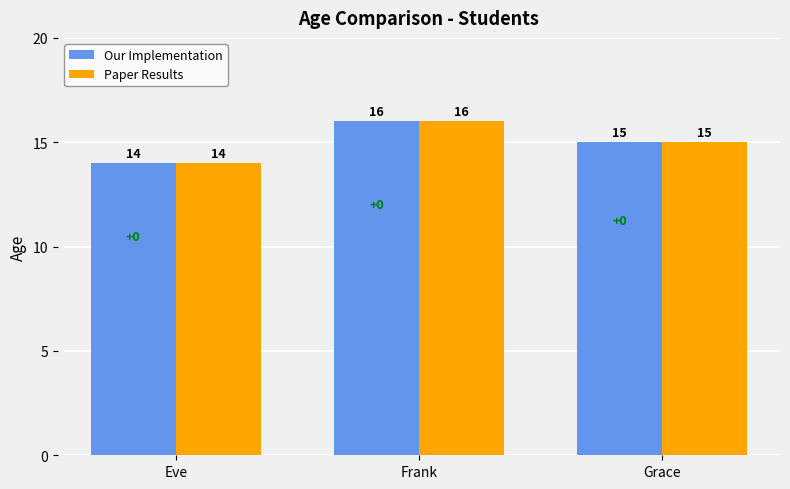

True or false: Paper Results has a value of 27 at Grace.

False